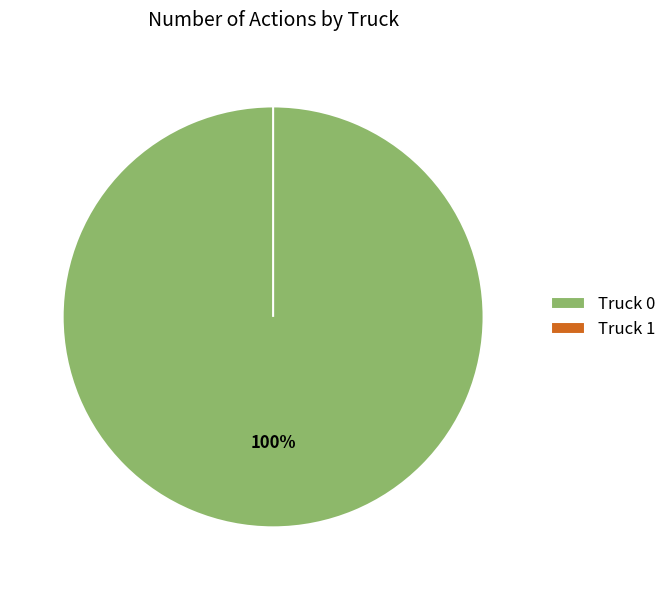

What is the total percentage of Truck 1 and Truck 0?

100.0%